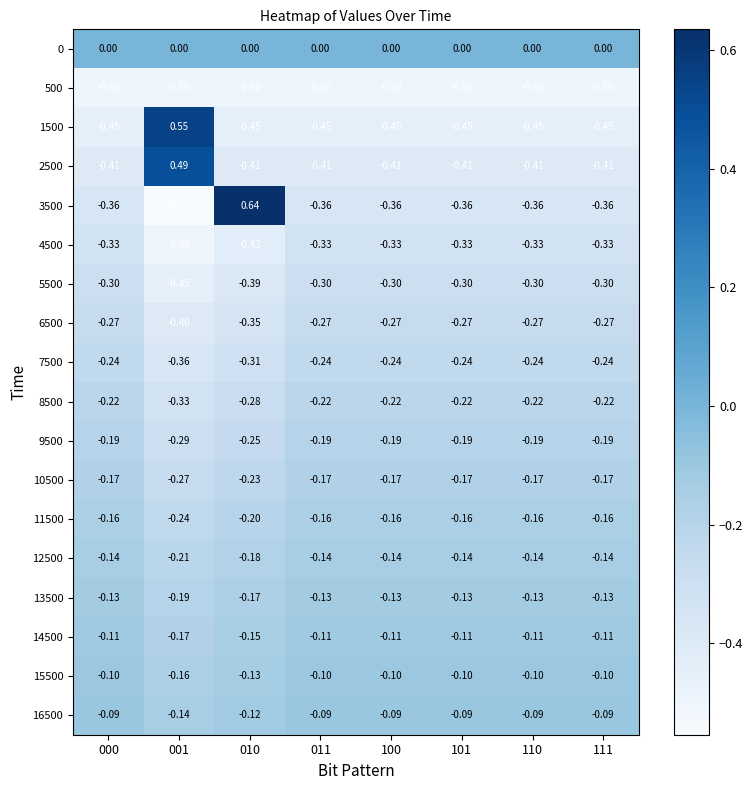

Is the value of 500 at 000 greater than the value of 1500 at 000?

No